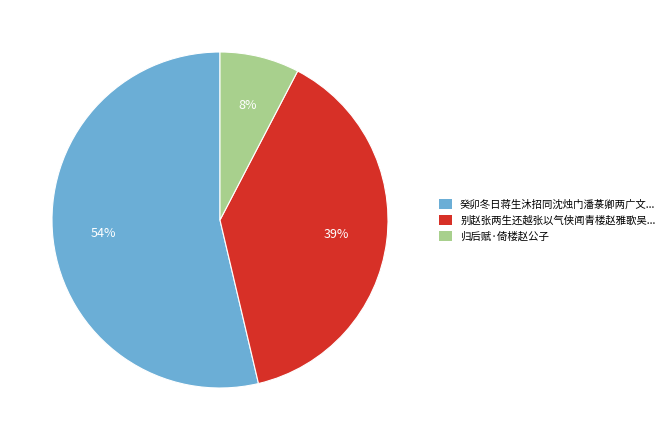

To the nearest percent, what is the average slice percentage?

33%